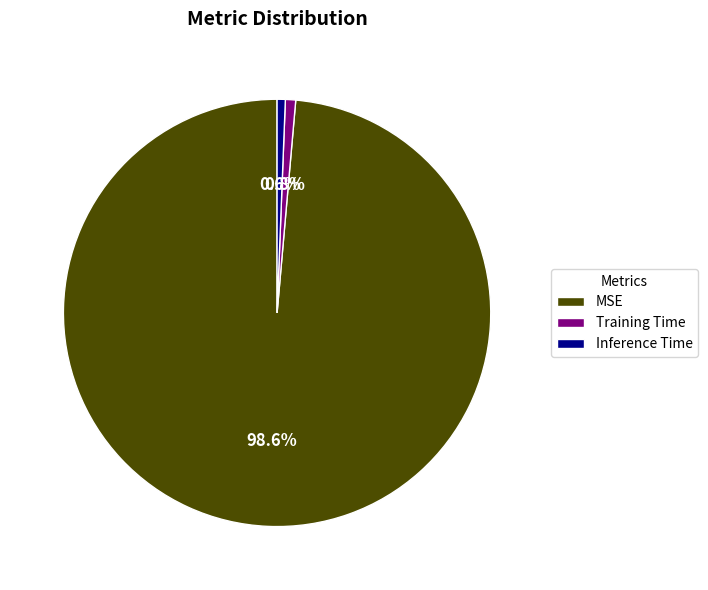

Does any single category account for the majority?

Yes